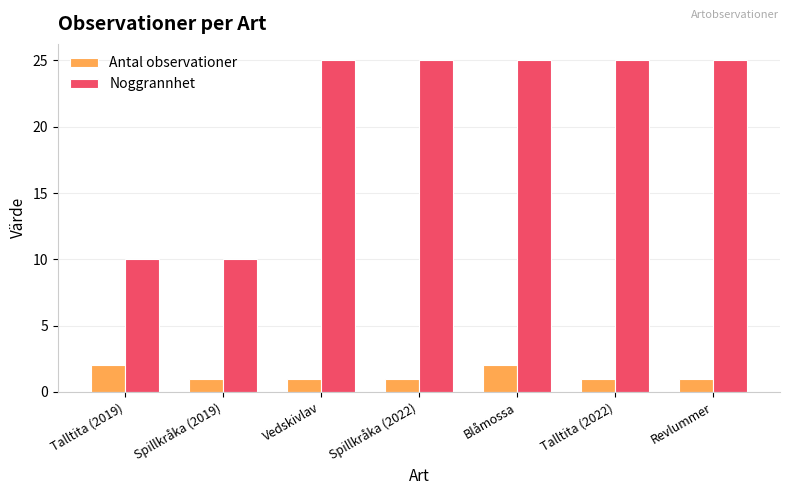

The Antal observationer series shows 1 at Spillkråka (2022). True or false?

True